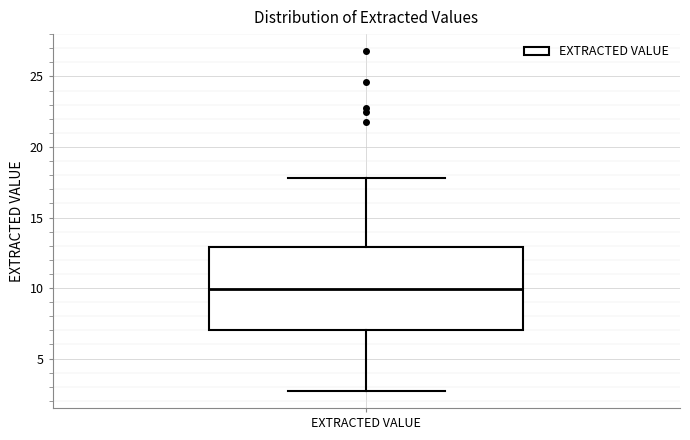

Read this box plot against the y-axis: the position of the median line, the range covered by the box, and the ends of both whiskers. The values are not printed on the chart, so give them approximately, as read against the axis.

median 10.0, box 7.0 to 13.0, whiskers 2.5 to 18.0